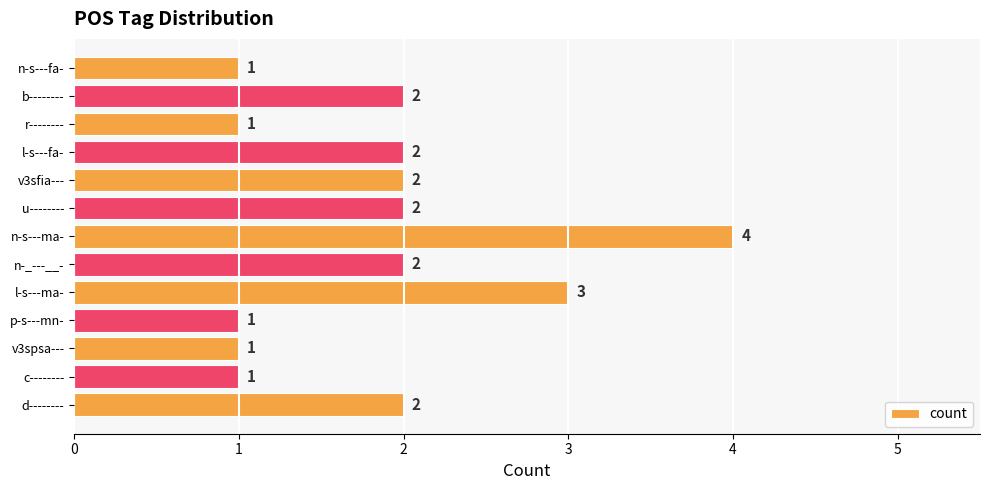

Reading top to bottom, extract all data points from this chart.

1	2	1	2	2	2	4	2	3	1	1	1	2